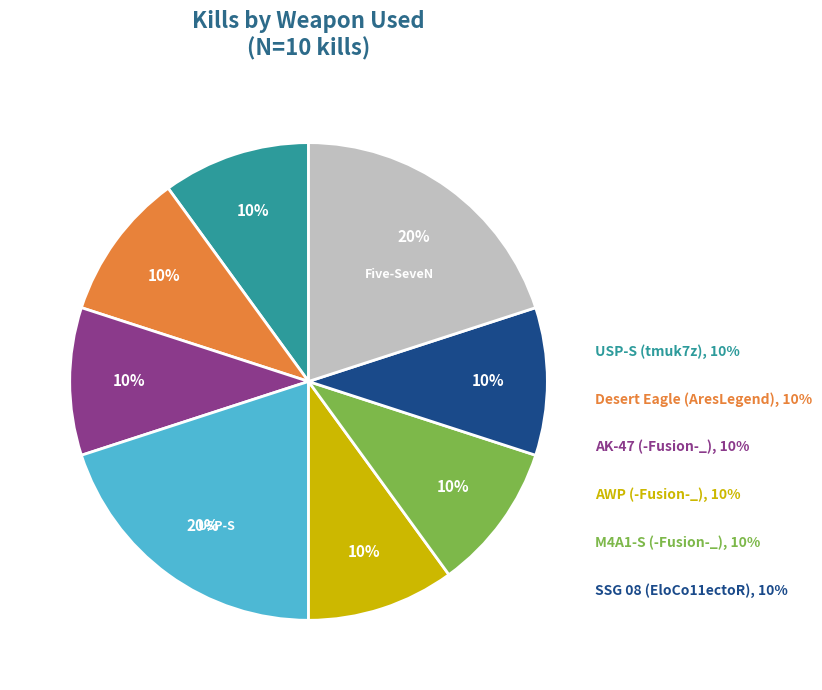

Is there a majority slice in this chart?

No